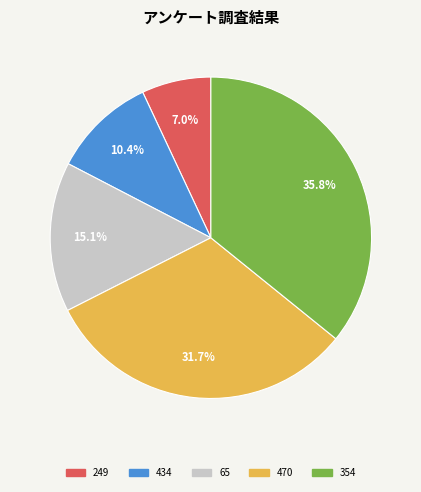

Does any single category account for the majority?

No